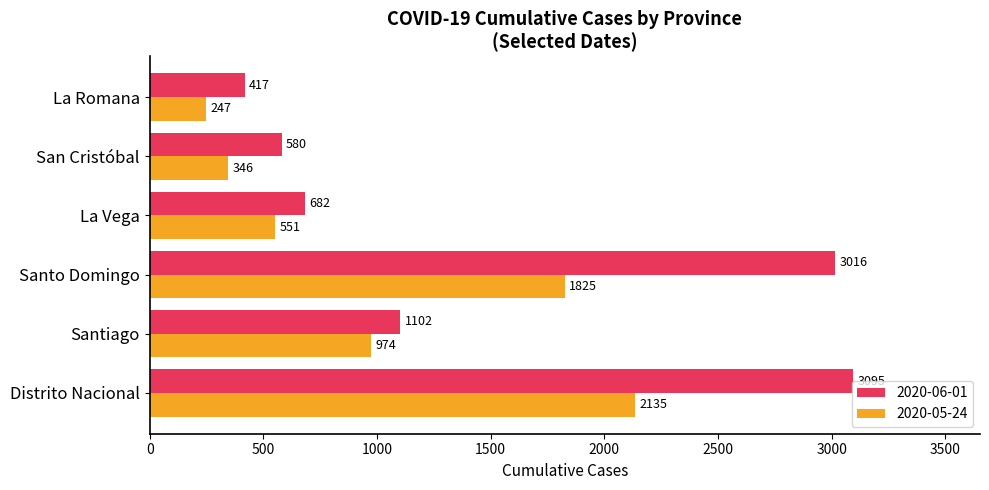

What is the total value across all series at Santo Domingo?

4841